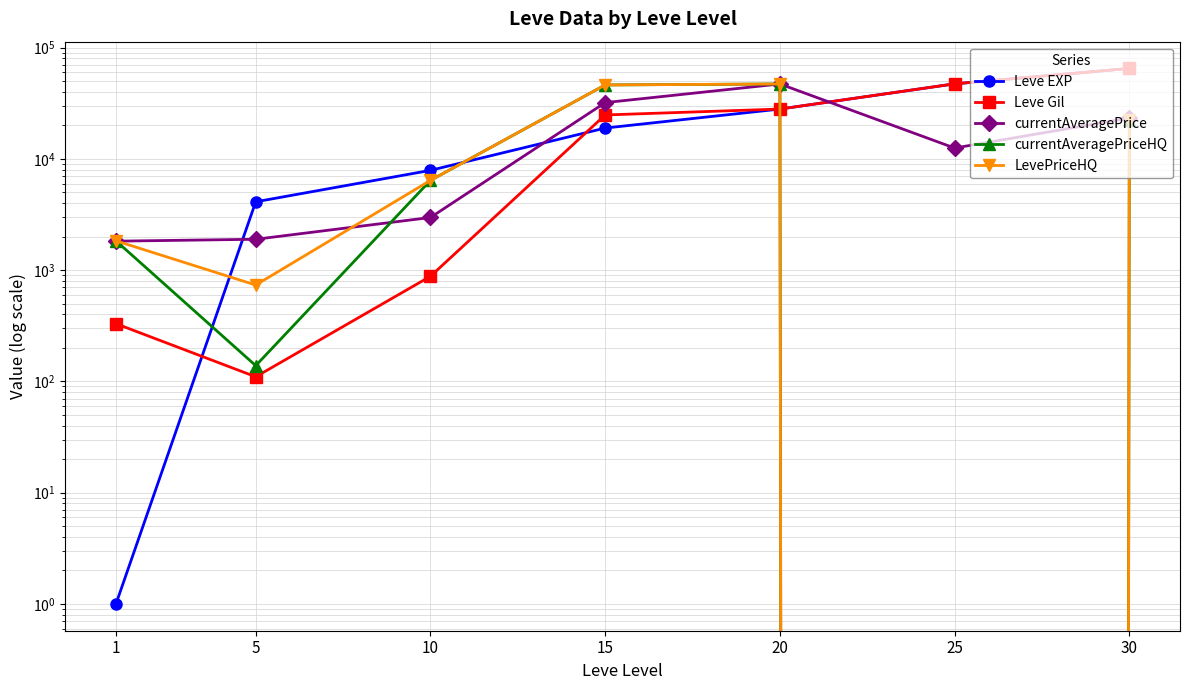

Which series has the largest total across all categories?

Leve EXP